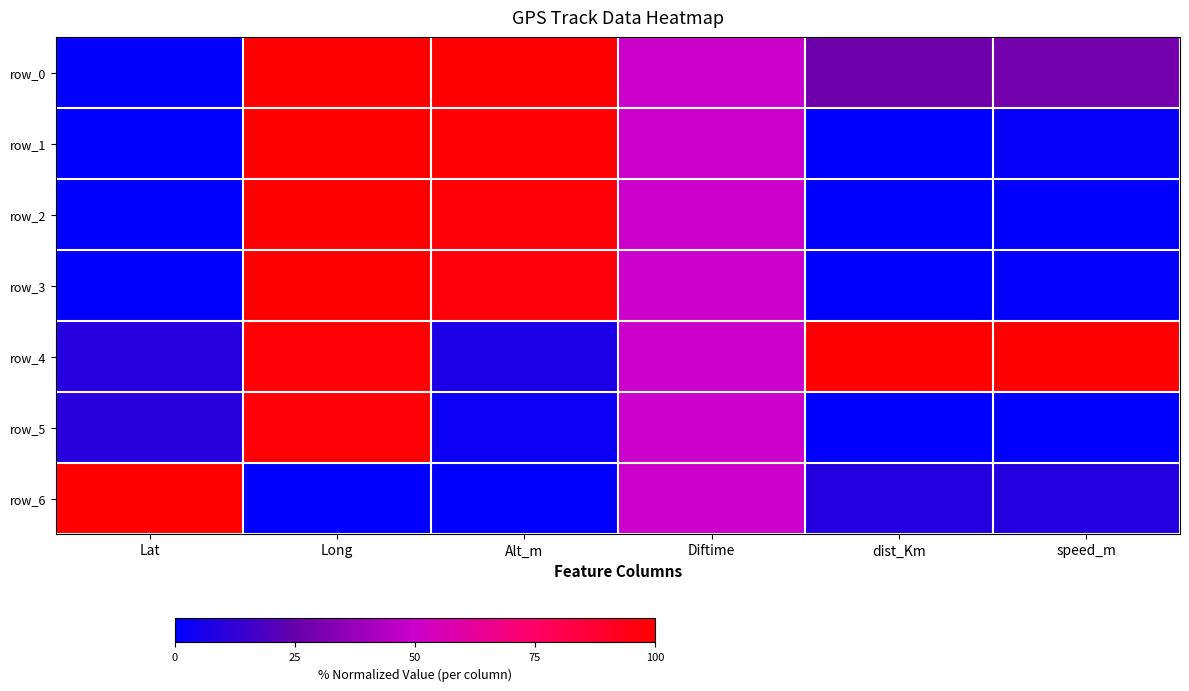

Is it true that row_3 equals 1.2 at speed_m?

True